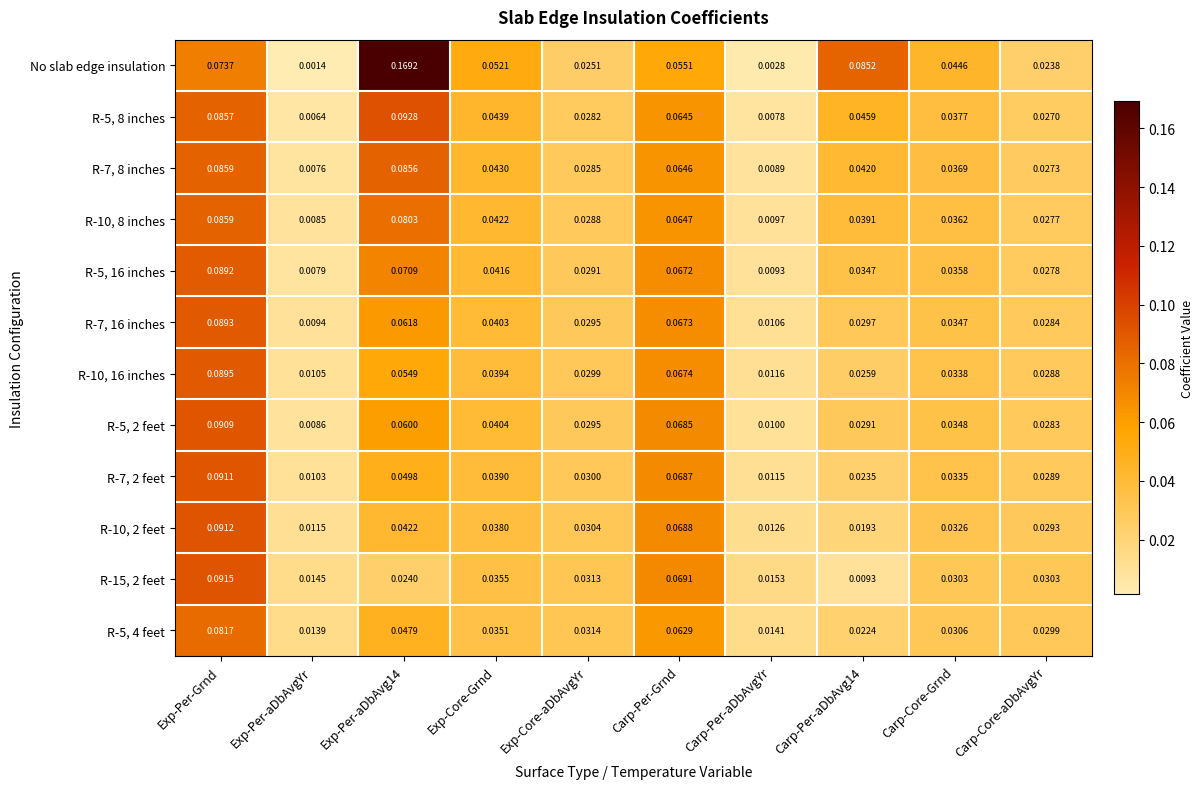

At which category does the chart reach its minimum across all series?

Exp-Per-aDbAvgYr